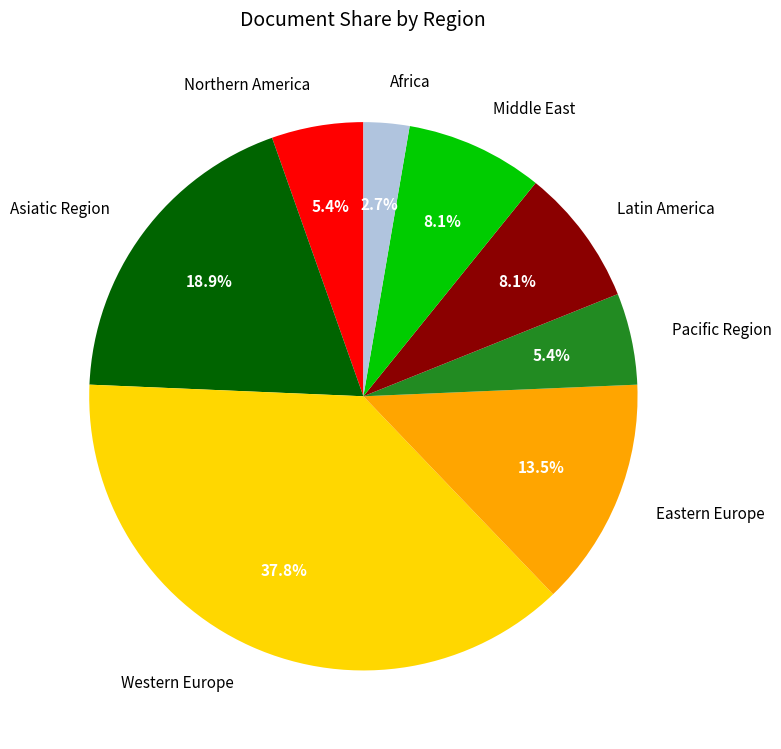

Is it true that Asiatic Region is 9% of the pie?

False